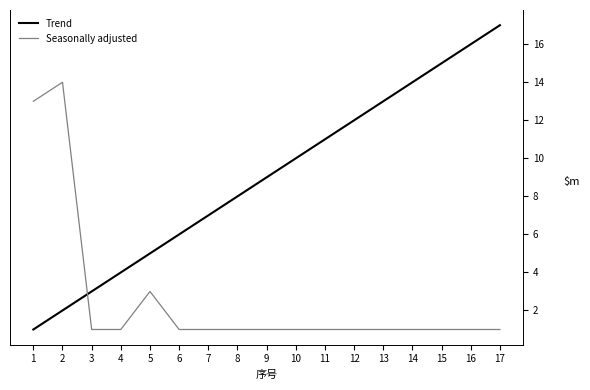

Does the chart display data point markers on the line(s)?

No